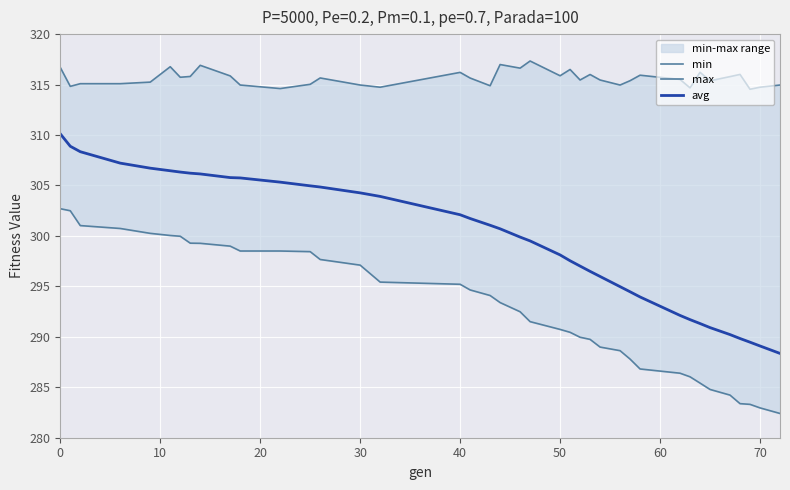

What is the highest value of the avg series?

310.1